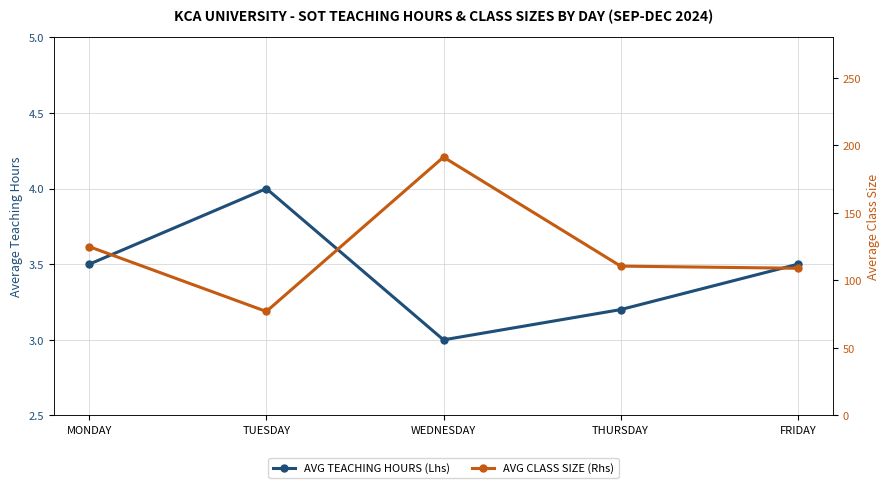

What position from the left is TUESDAY?

2